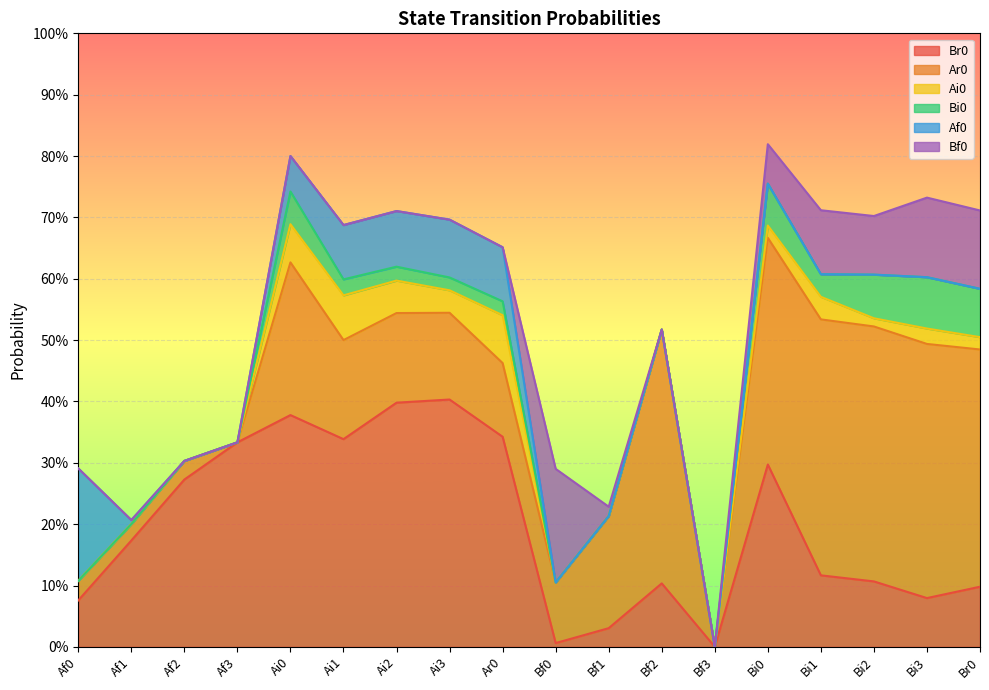

What is the label of the 5th point from the right?

Bi0